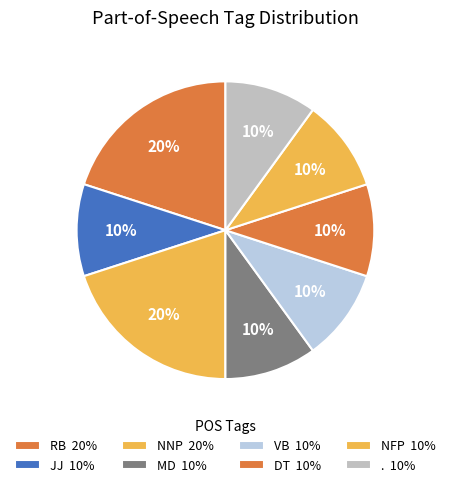

How many slices are in this pie chart?

8